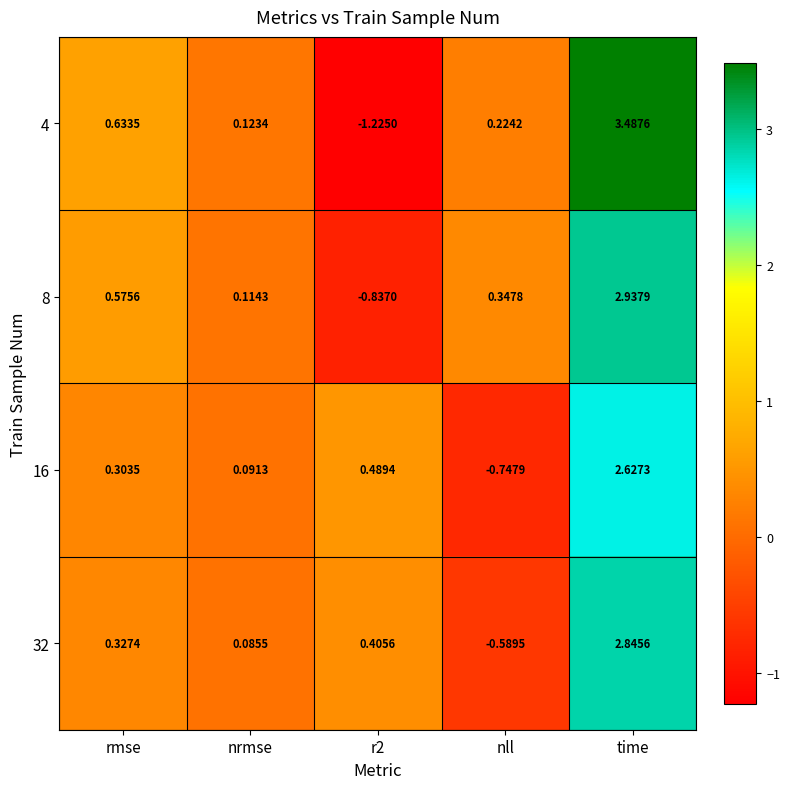

Which category has the highest value in the 4 series?

time